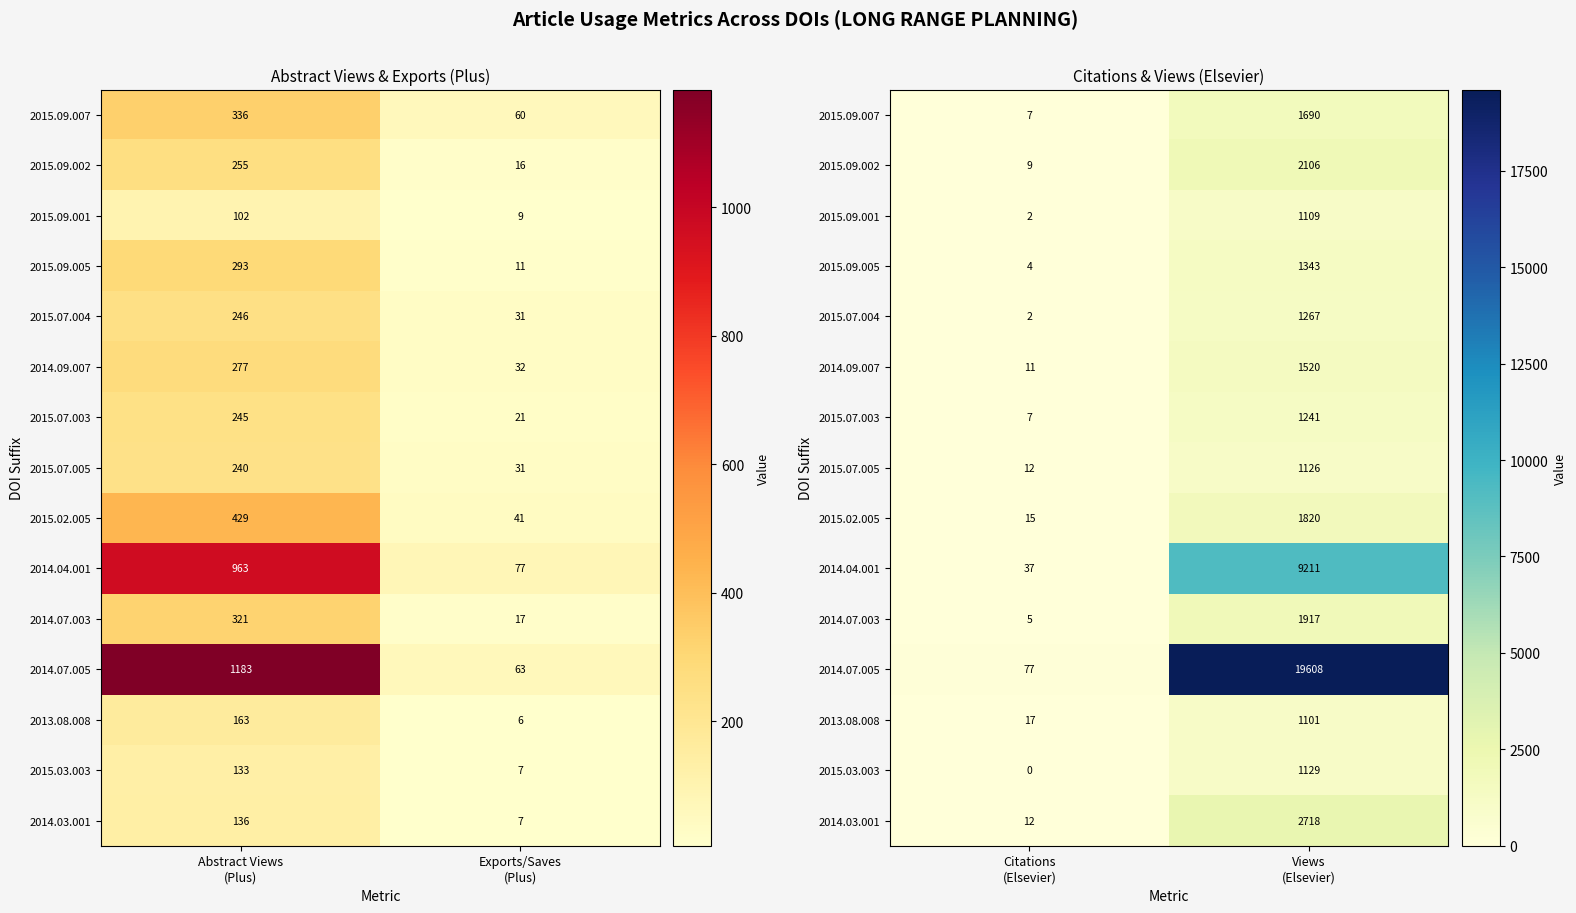

Where is 2014.07.005 nearest to the value 9842?

Citations (Elsevier)